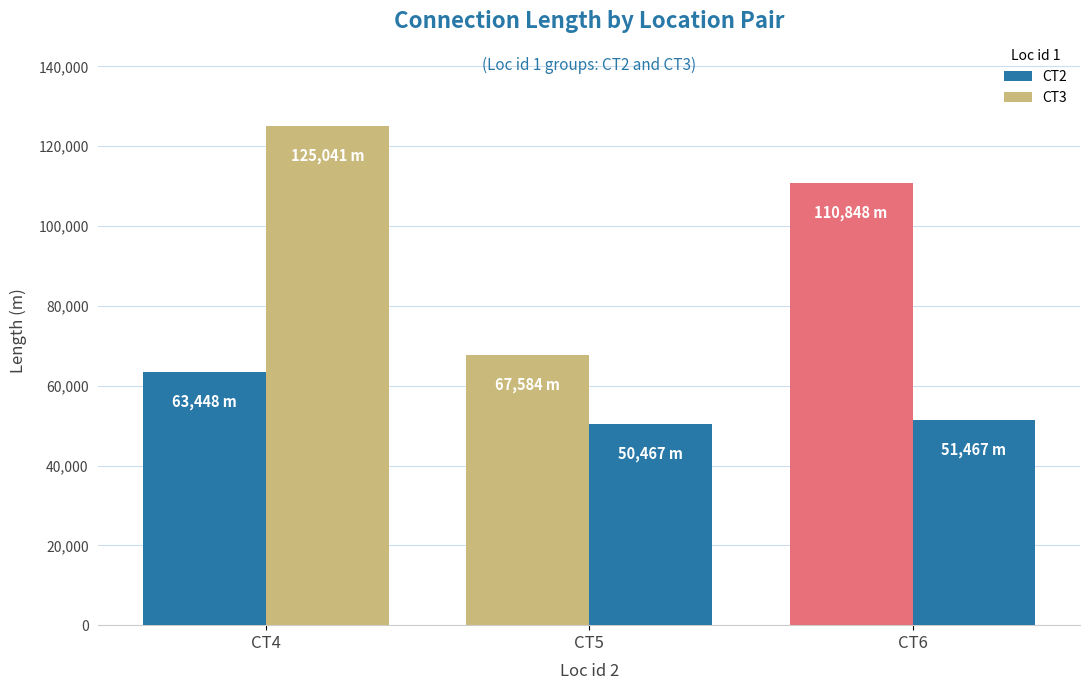

At which label does CT3 first exceed 51467?

CT4